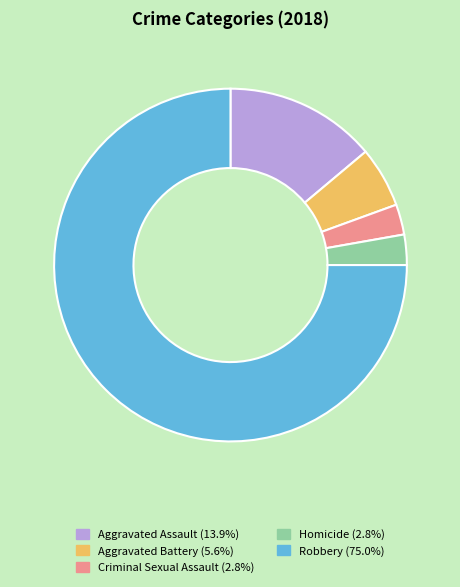

True or false: Aggravated Battery accounts for 1% of the total.

False